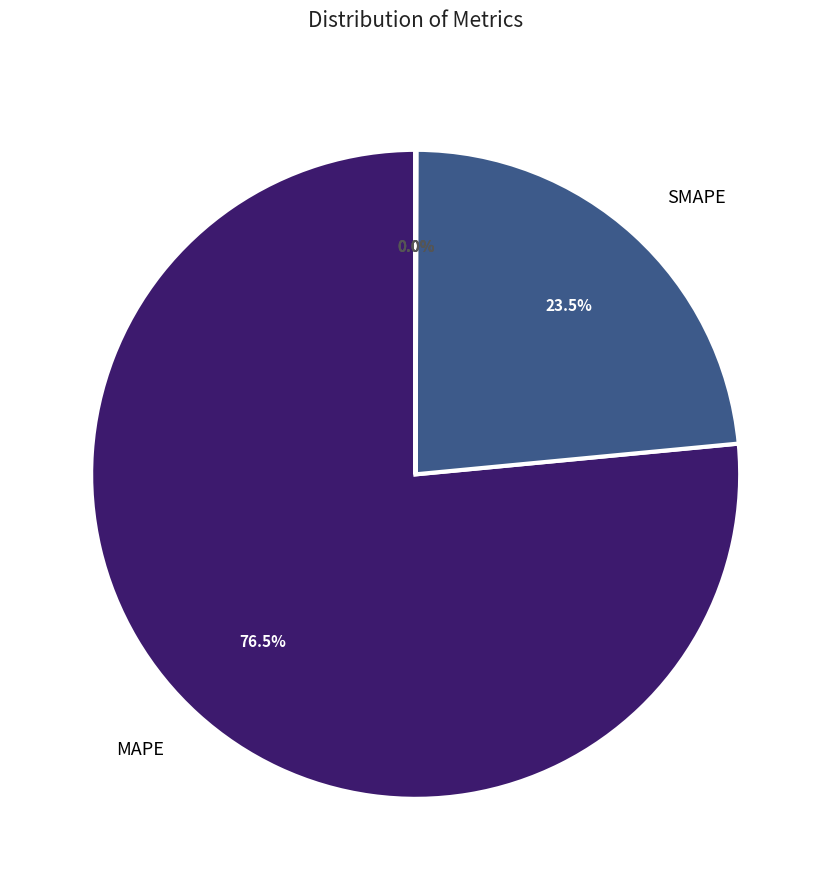

Does any single category account for the majority?

Yes